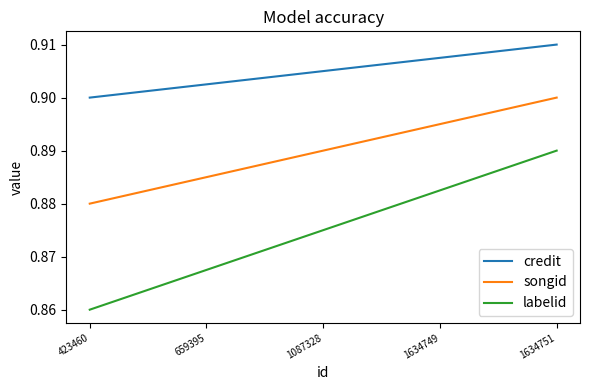

True or false: songid and credit intersect in this chart.

False